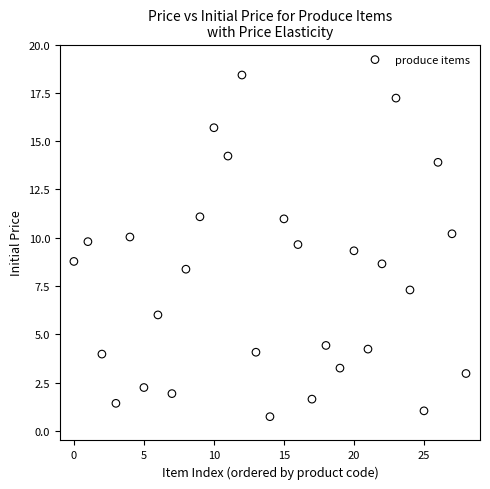

What is the range of Y values (max minus min)?

17.7